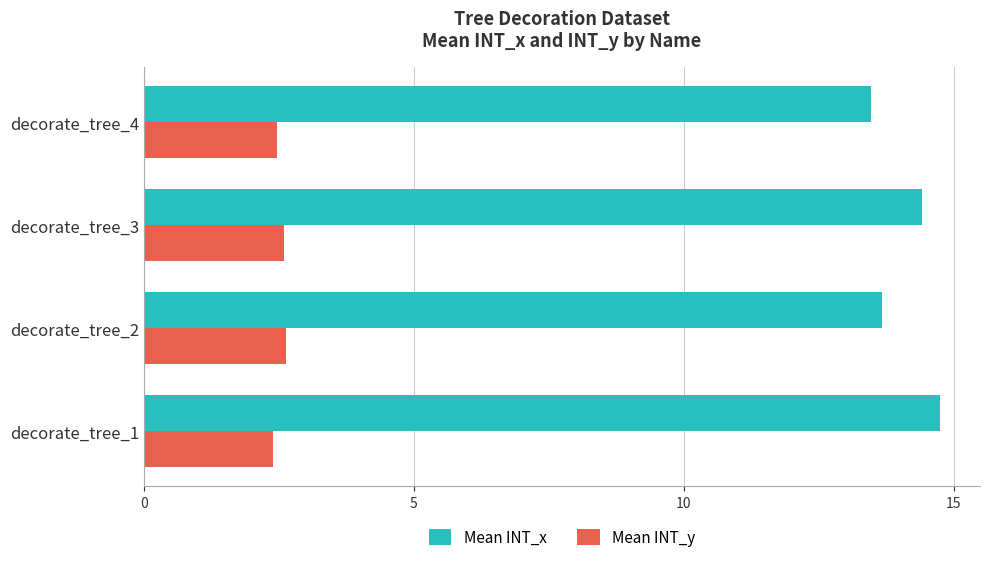

At decorate_tree_1, list the series in order from largest to smallest.

Mean INT_x, Mean INT_y